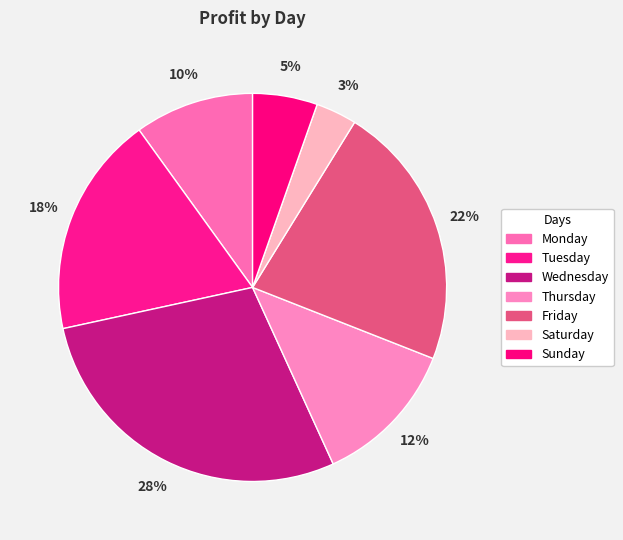

True or false: Sunday accounts for 1% of the total.

False